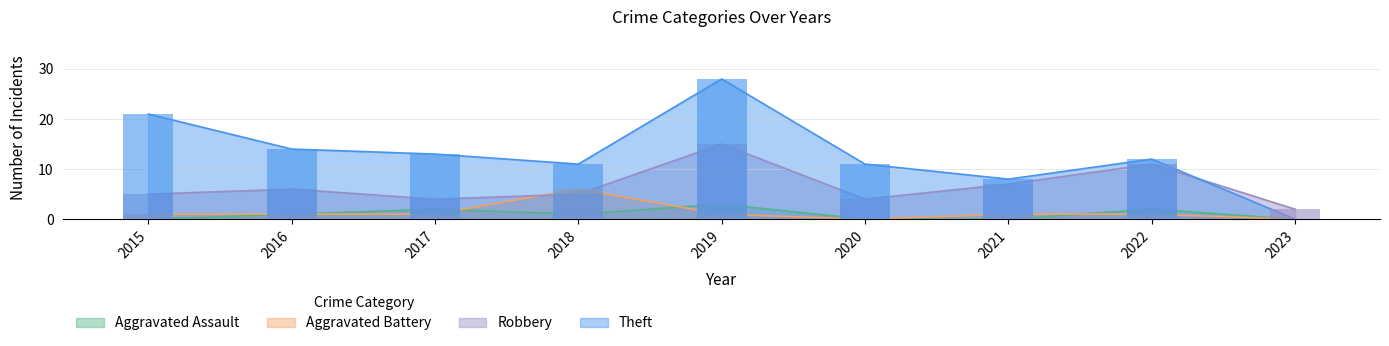

Does the chart contain stacked bars?

No